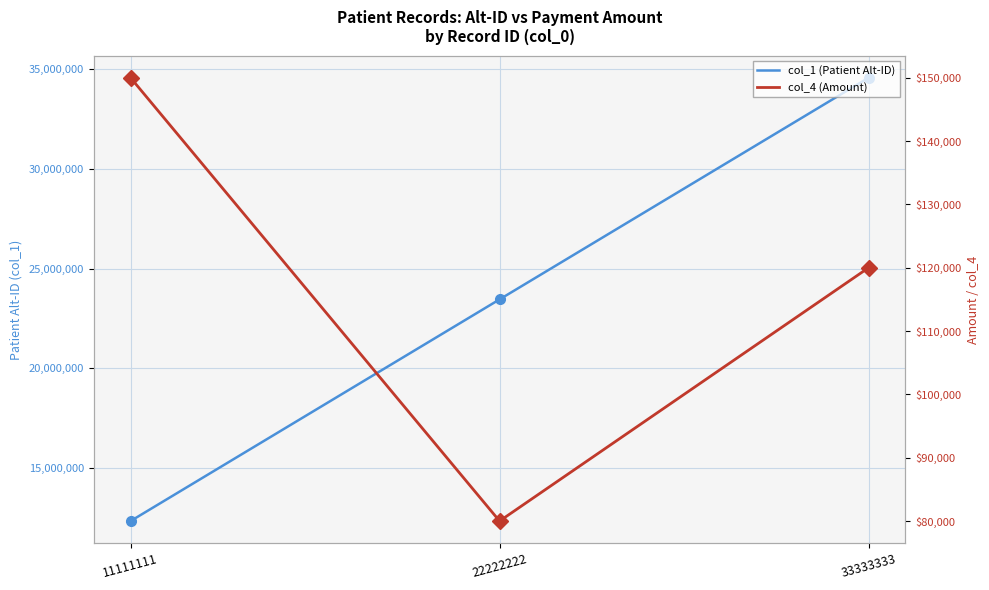

What is the sum of all col_1 (Patient Alt-ID) values?

70370357